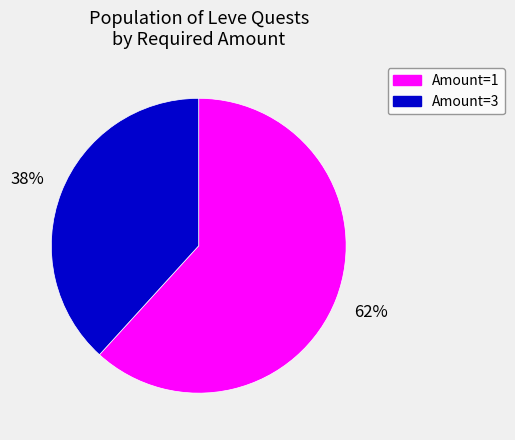

Which category has the smallest portion of the pie?

Amount=3